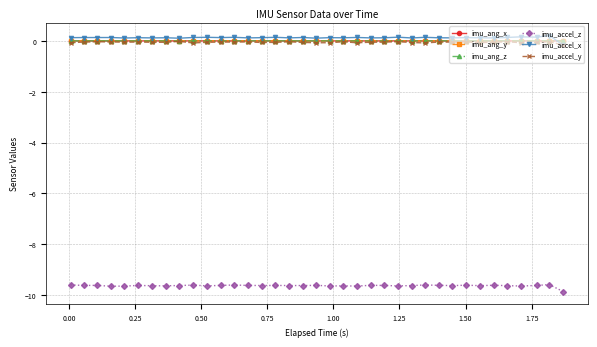

At how many categories does at least one series exceed -8?

37